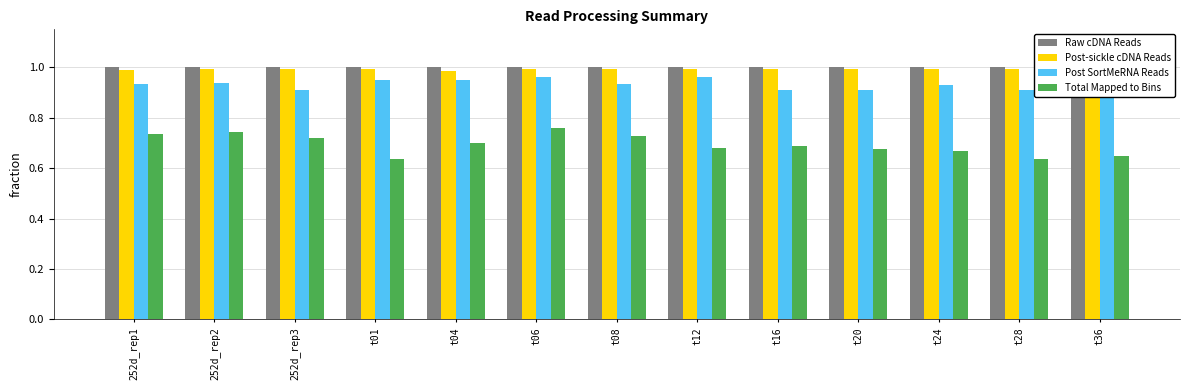

What is the minimum value shown in the chart?

0.6